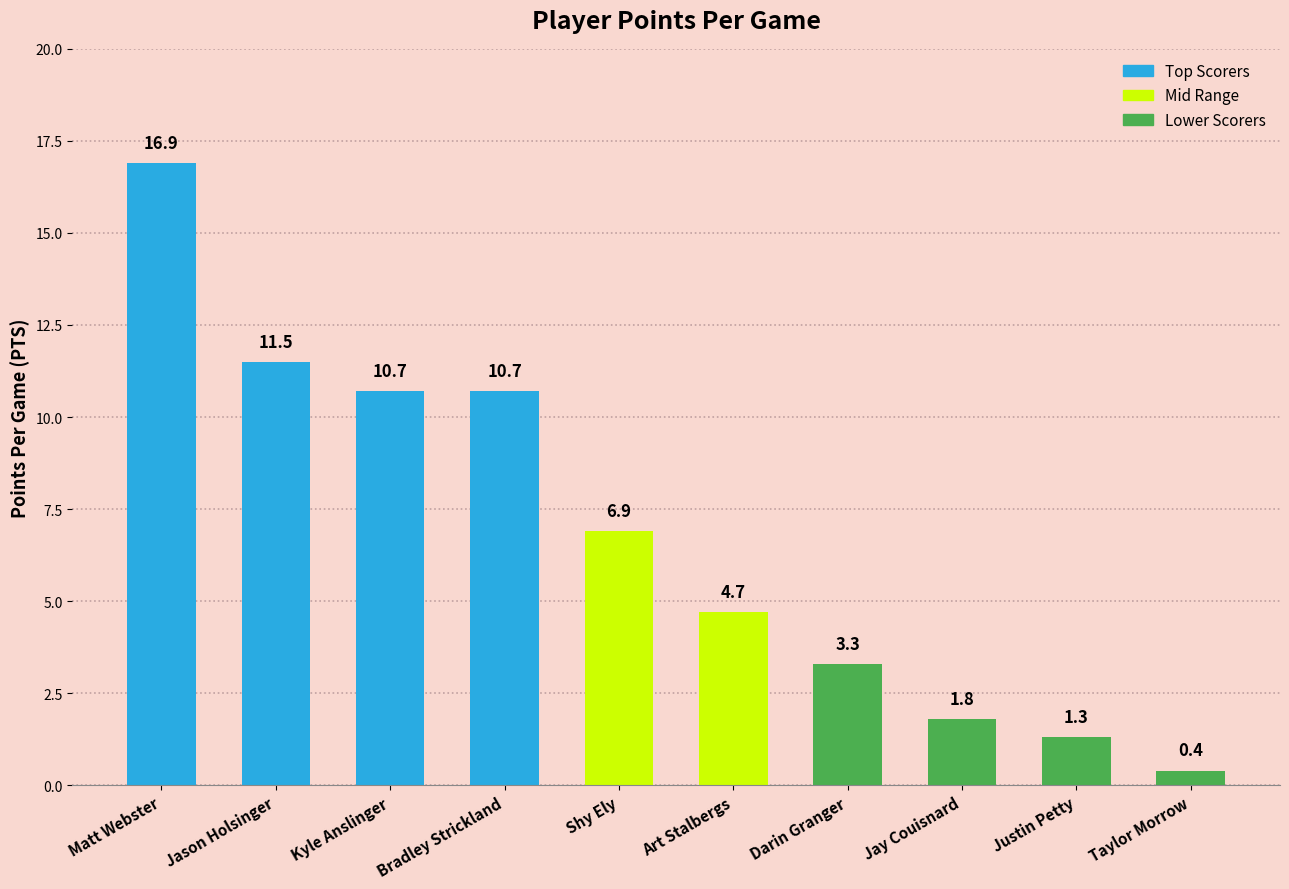

What is the difference between the maximum and minimum values?

16.5